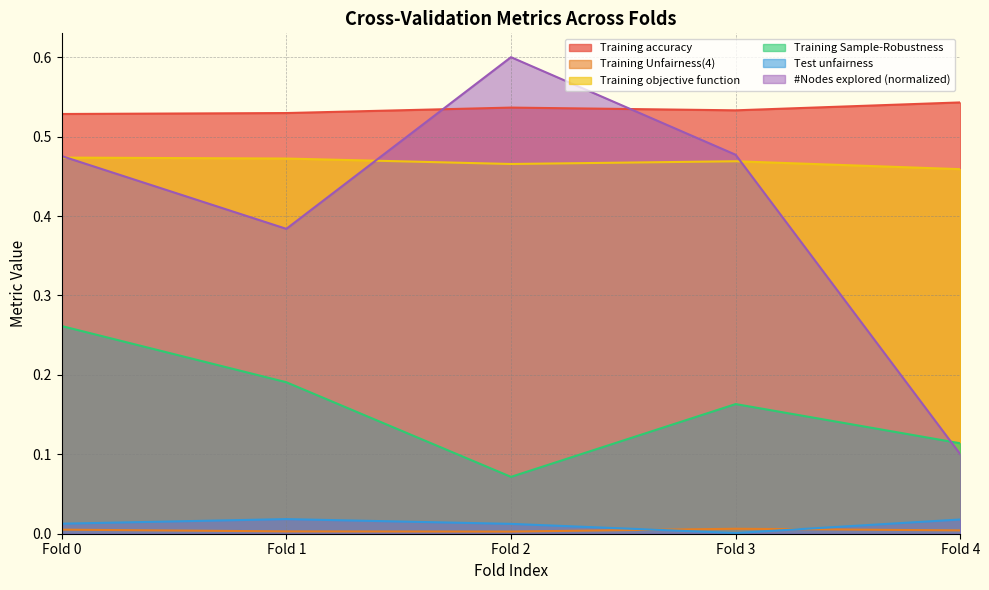

Reading left to right, transcribe all the data shown in this chart.

Training accuracy: 0.5	0.5	0.5	0.5	0.5
Training Unfairness(4): 0.0	0.0	0.0	0.0	0.0
Training objective function: 0.5	0.5	0.5	0.5	0.5
Training Sample-Robustness: 0.3	0.2	0.1	0.2	0.1
Test unfairness: 0.0	0.0	0.0	0.0	0.0
#Nodes explored (normalized): 0.5	0.4	0.6	0.5	0.1